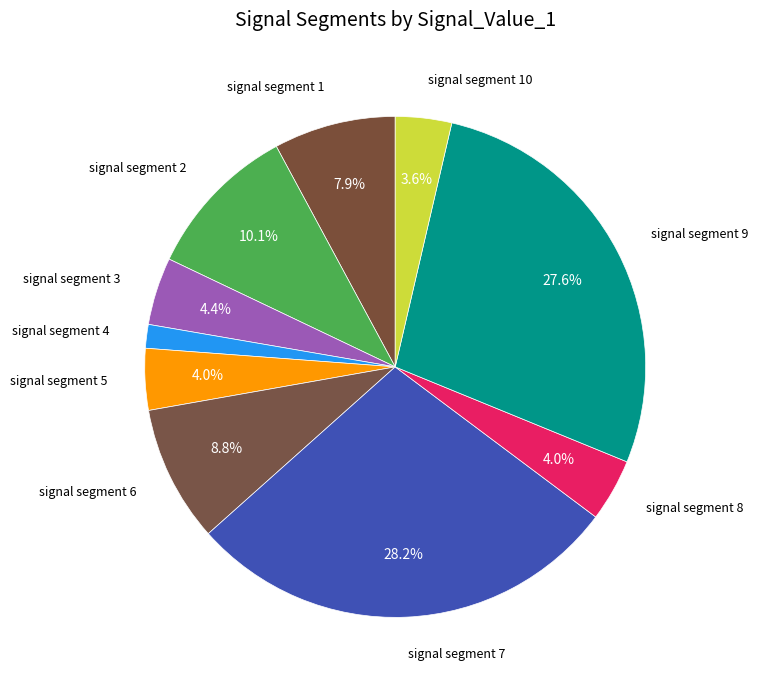

To the nearest percent, what is the combined percentage of signal segment 4 and signal segment 7?

30%